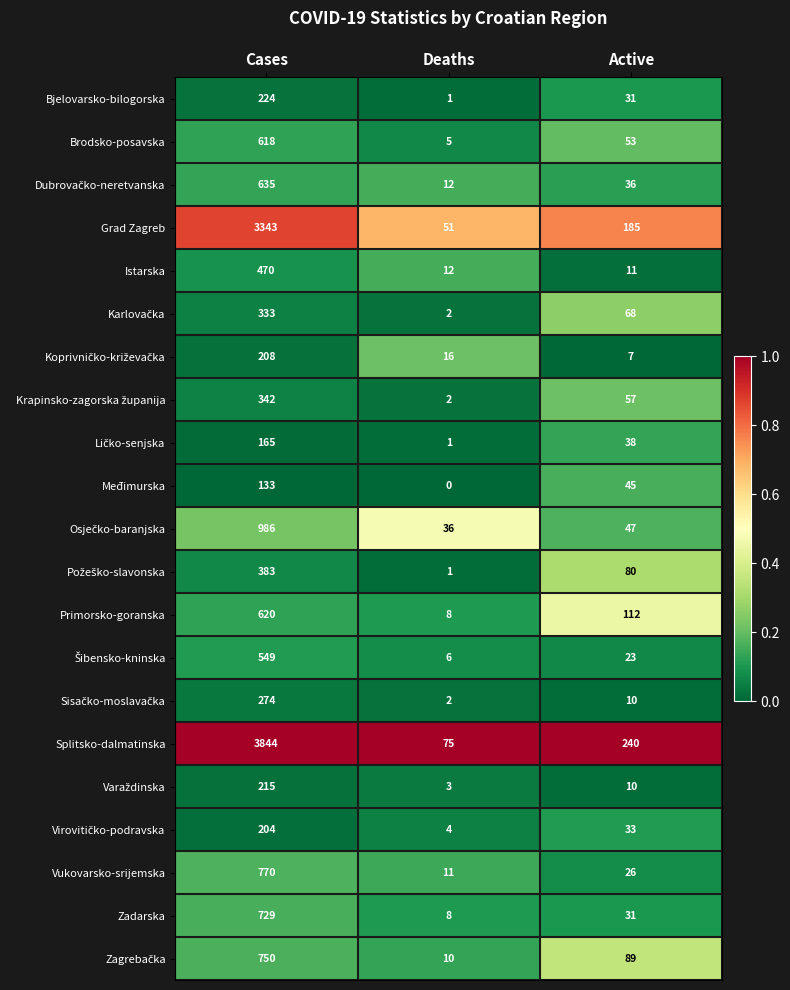

Which category has the lowest value across all series?

Deaths